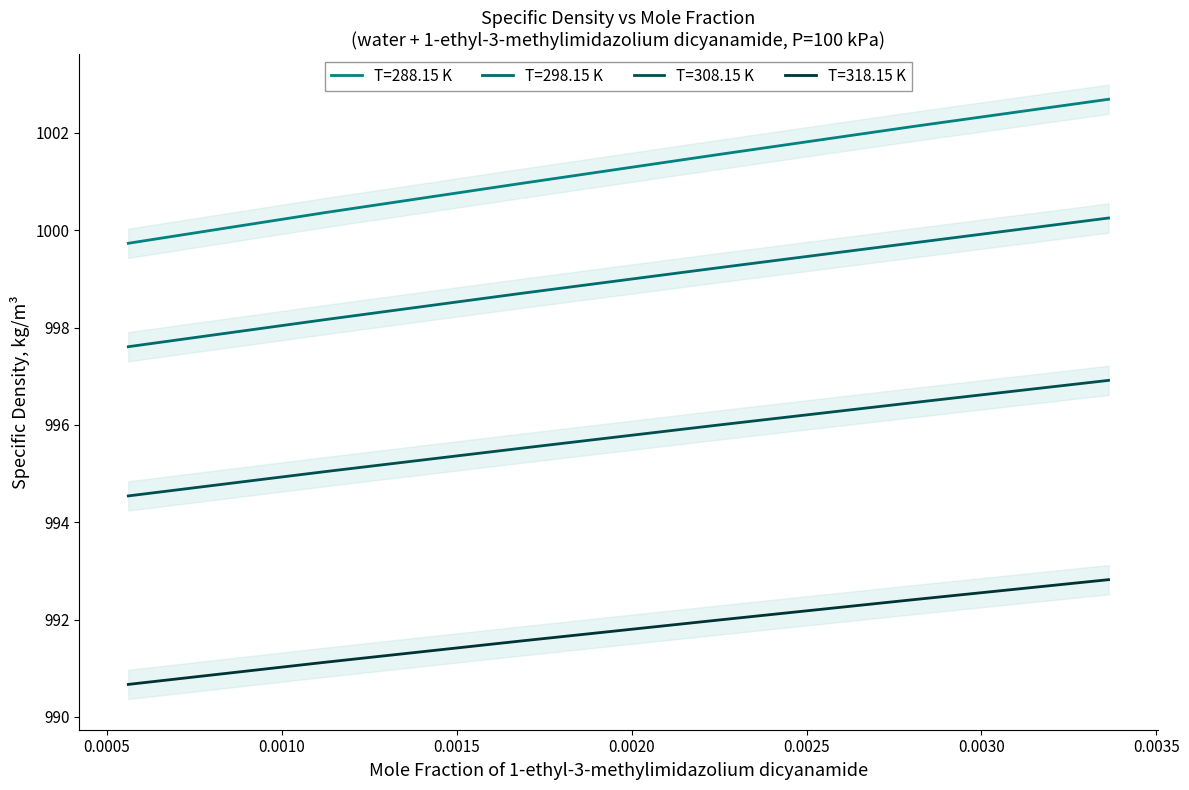

What is the average value of the T=308.15 K series?

995.7